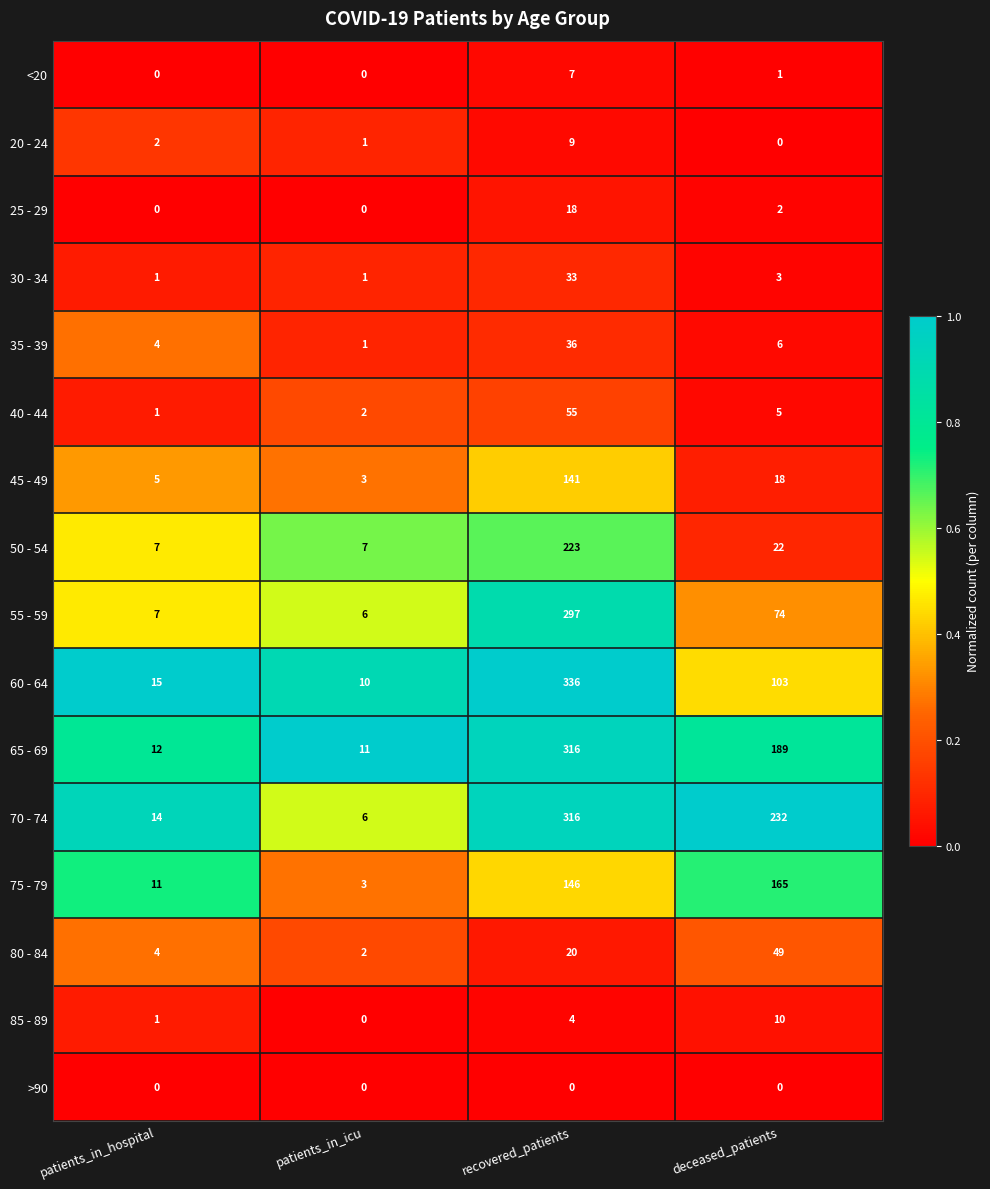

At which category is the sum across all series the highest?

recovered_patients